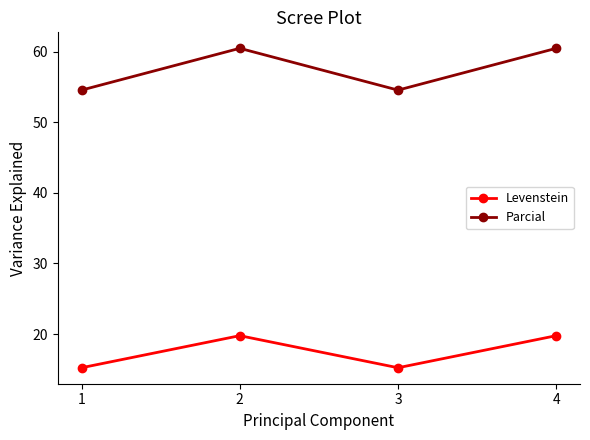

How many distinct data groups are displayed?

2